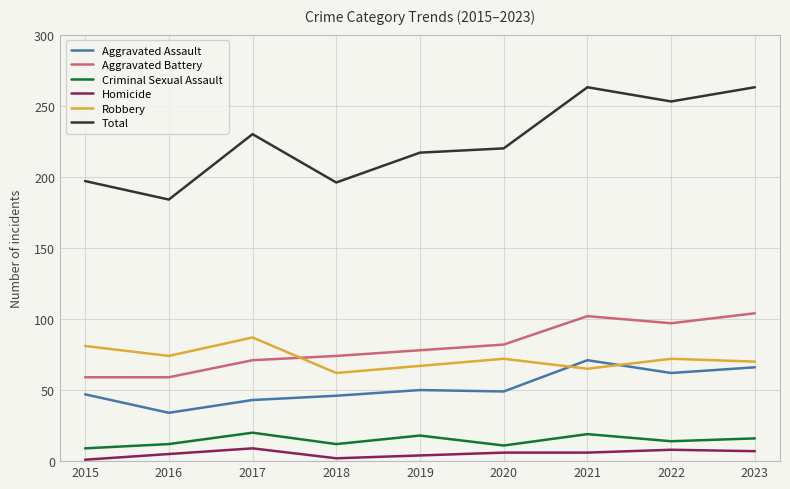

Which series has the largest total across all categories?

Total